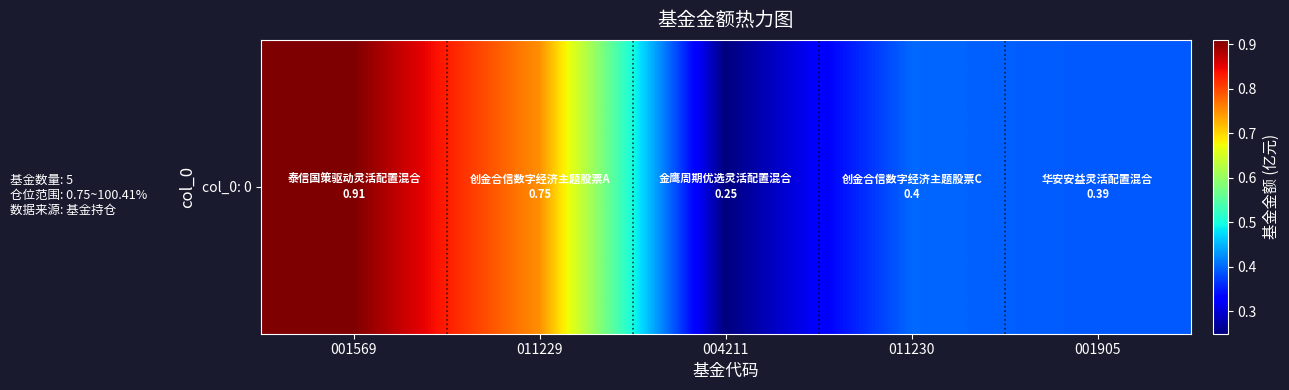

At which category does the chart reach its peak across all series?

001569